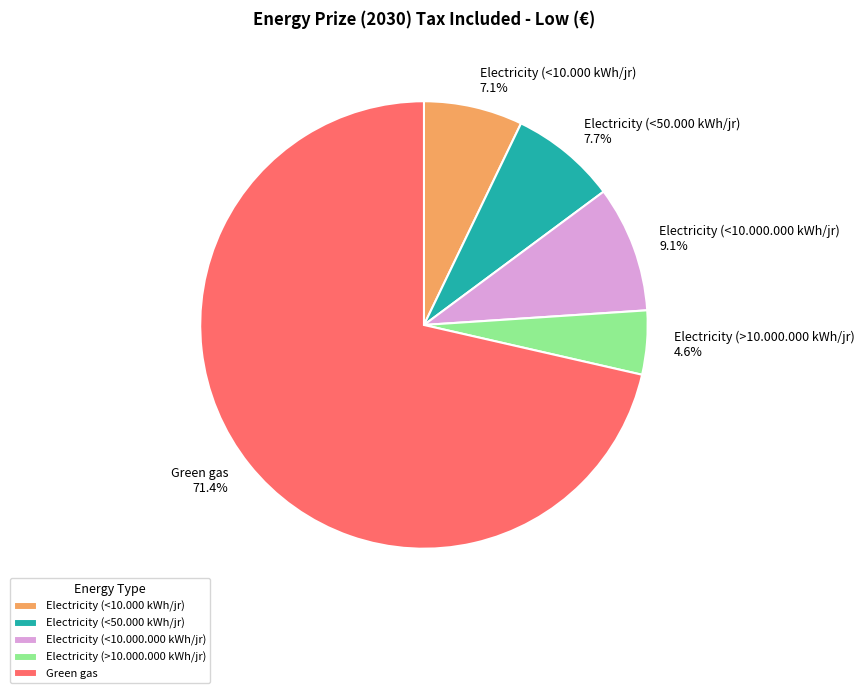

Which category has the smallest portion of the pie?

Electricity (>10.000.000 kWh/jr)